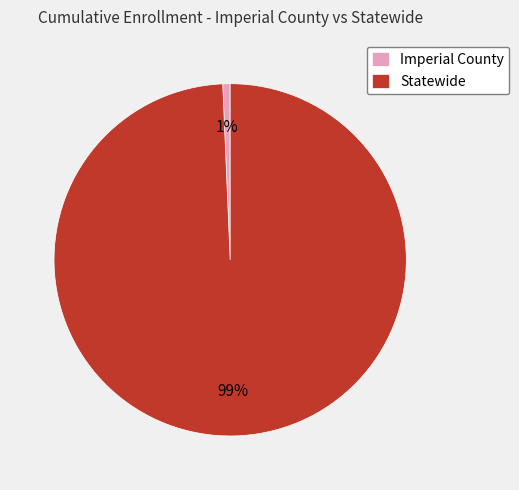

To the nearest percent, what portion does Statewide represent?

99%